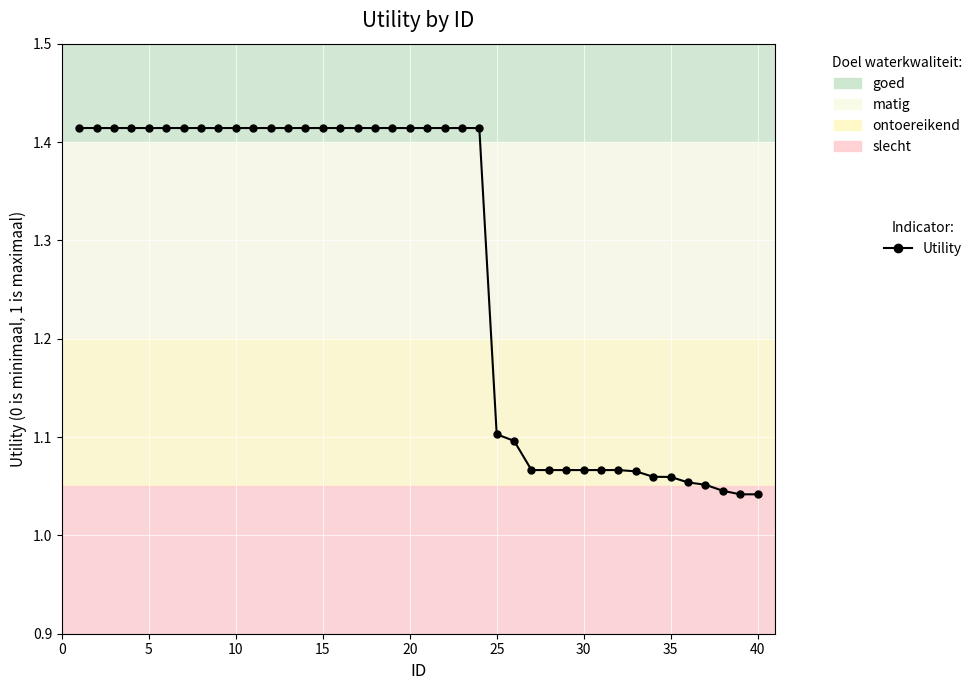

What is the difference between the maximum and minimum values?

0.4